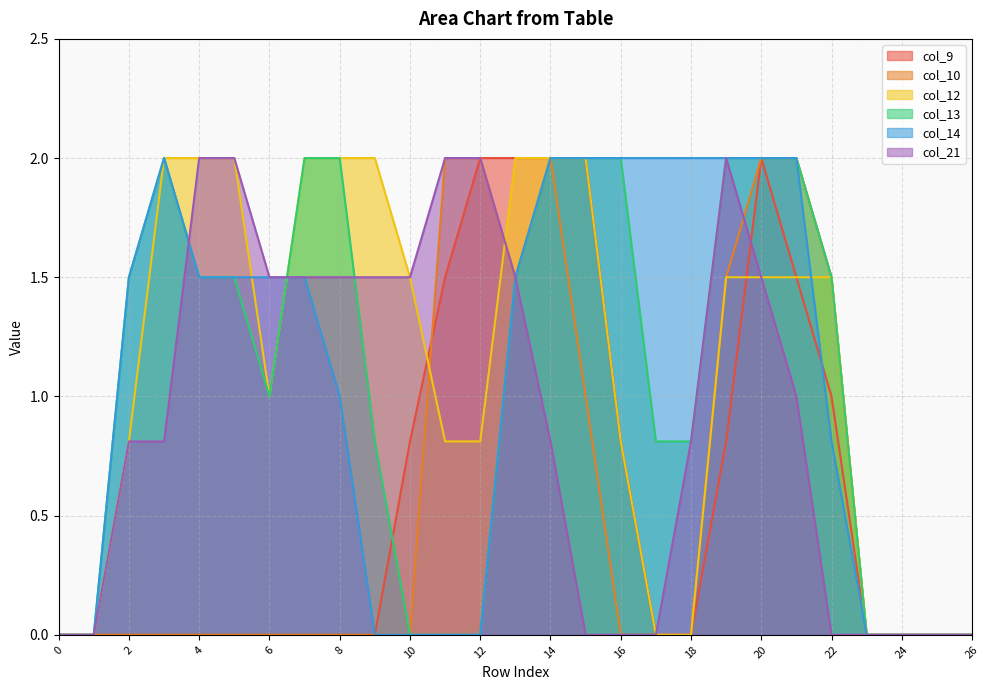

How many interior local peaks does the col_13 series have?

1